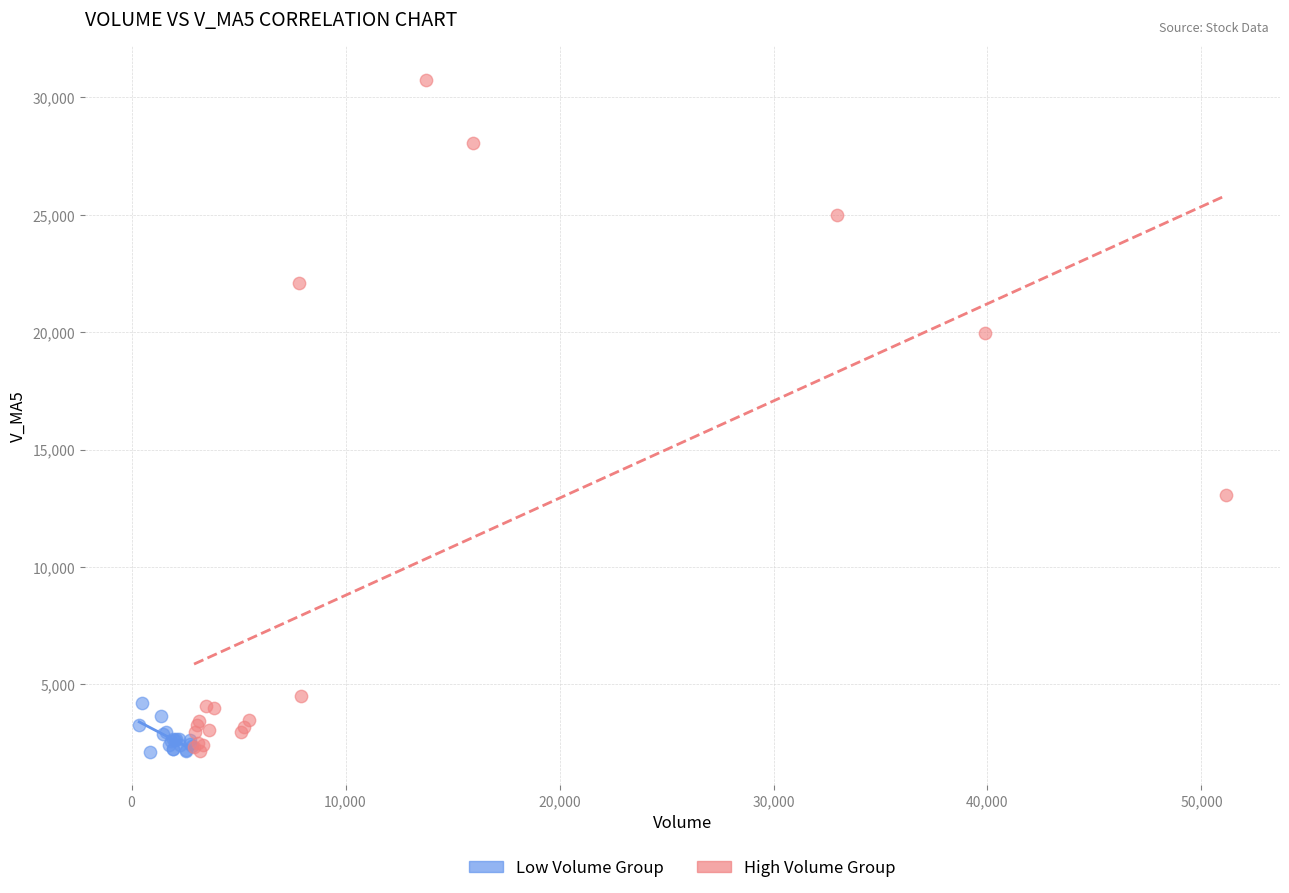

Which series contains the highest Y value?

High Volume Group